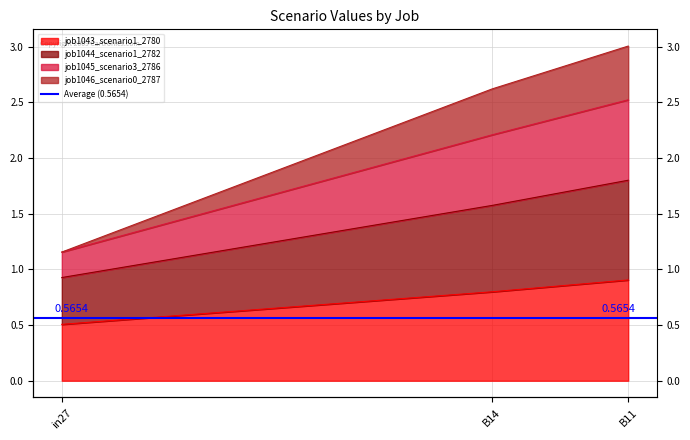

The job1045_scenario3_2786 series shows 1.2 at in27. True or false?

True